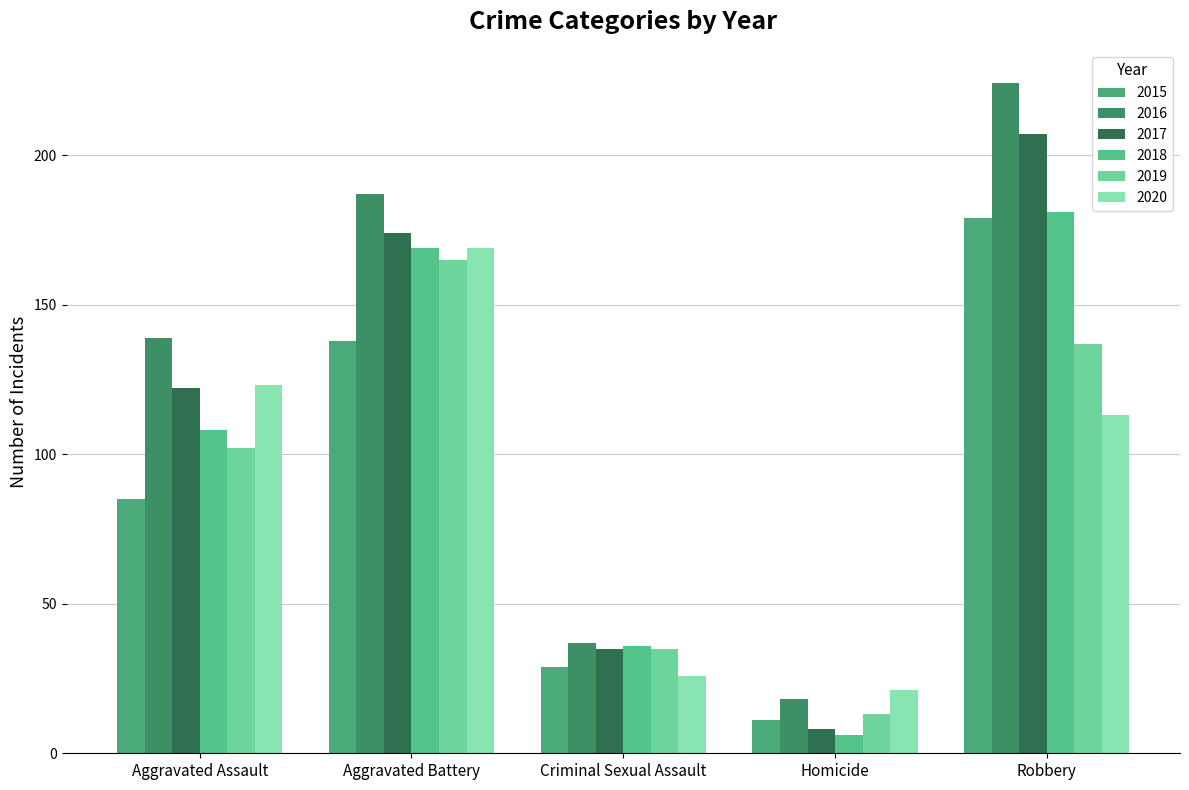

How many values in the 2019 series are below 102?

2